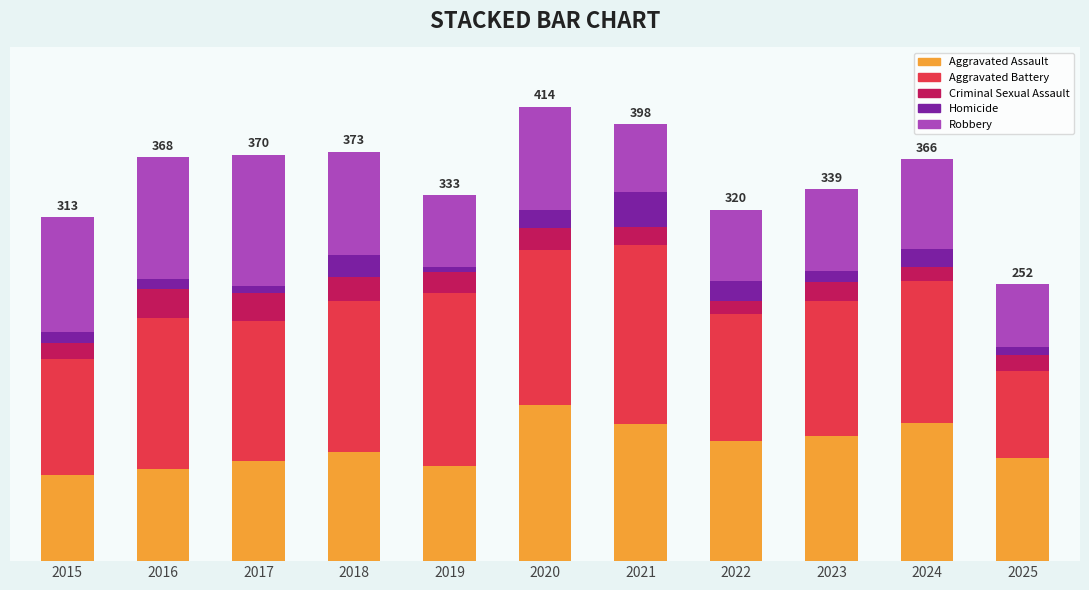

Does the chart contain any negative values?

No